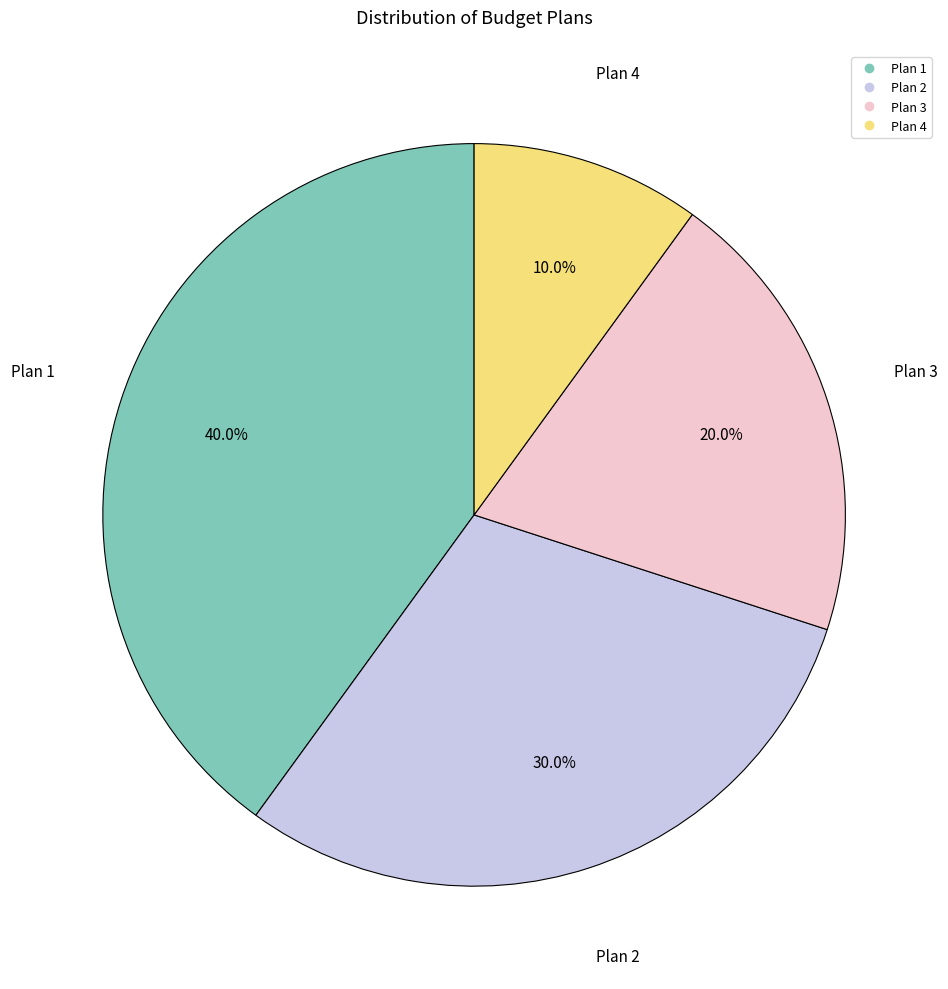

Rank the categories by value from highest to lowest.

Plan 1, Plan 2, Plan 3, Plan 4